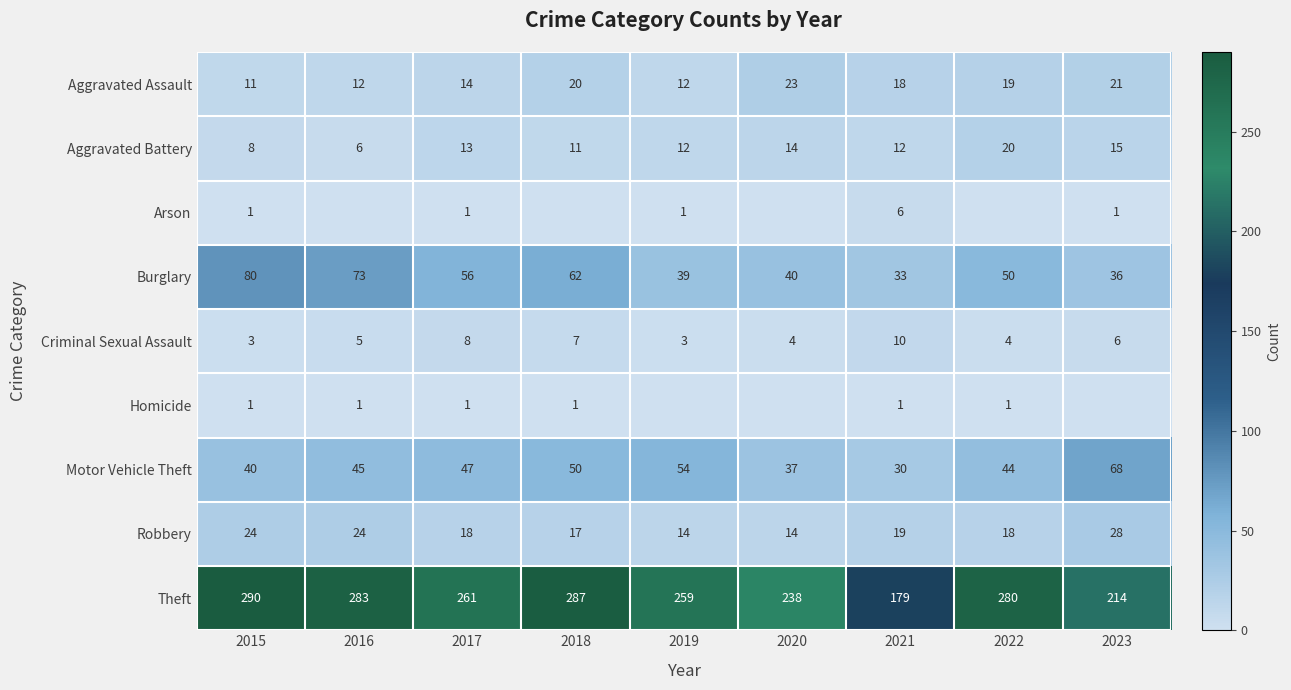

At which label does Motor Vehicle Theft reach its minimum?

2021